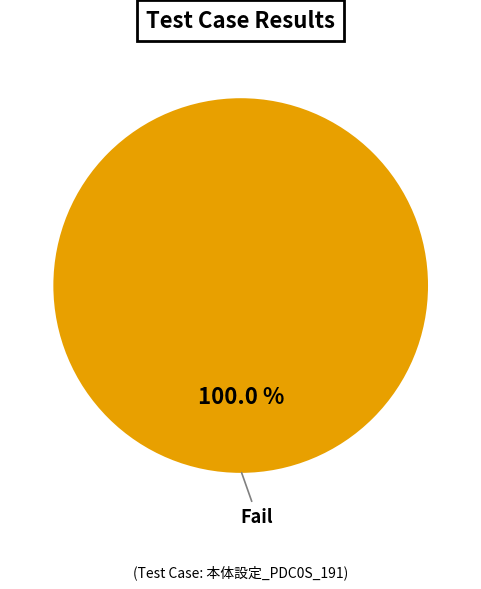

Is there a majority slice in this chart?

Yes